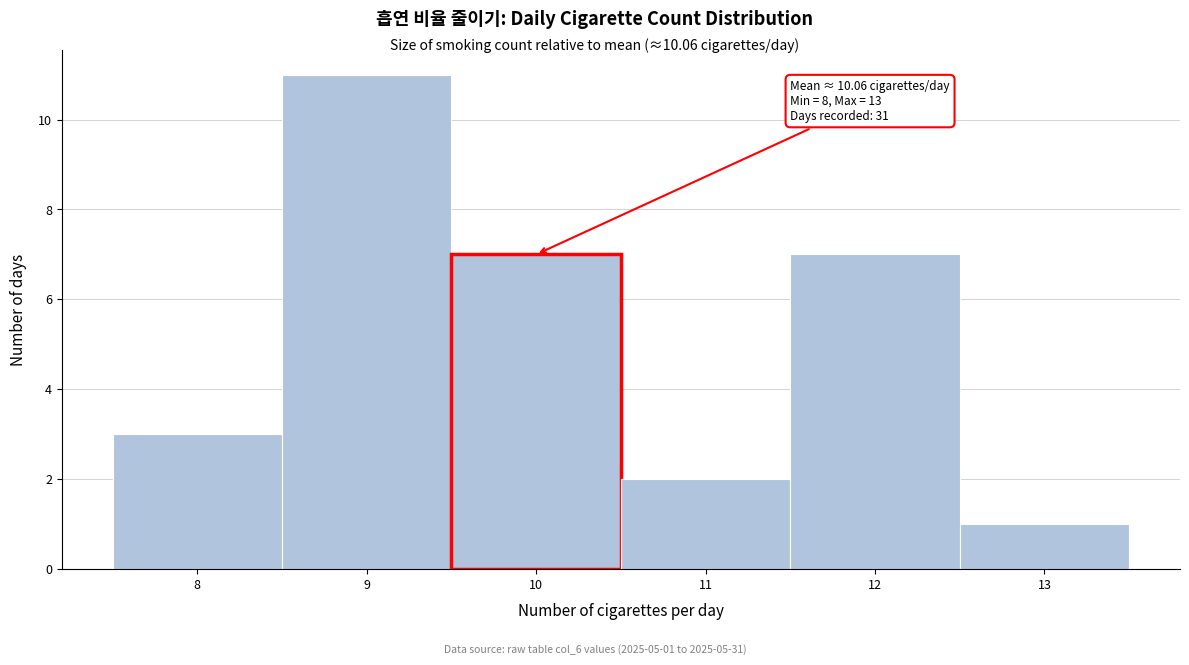

Which range on the x-axis has the tallest bar?

8.5 to 9.5